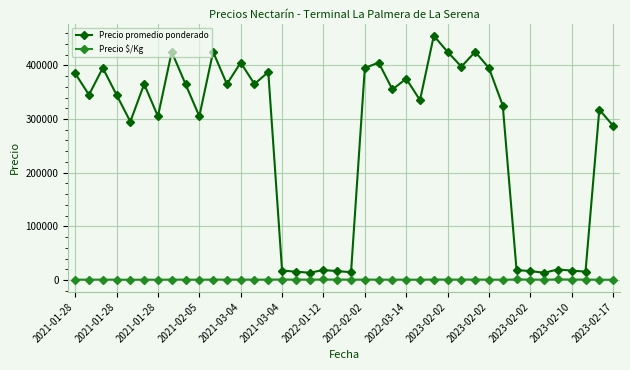

What is the value of the Precio promedio ponderado point at the 32nd from the left?

325000